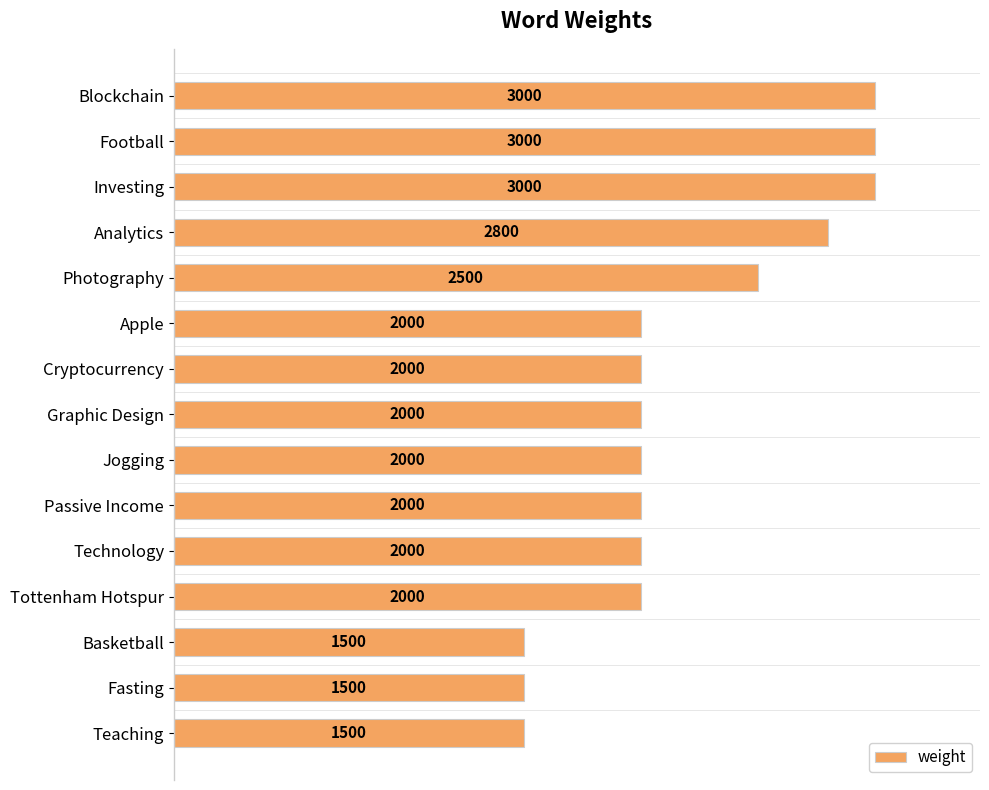

What is the average value?

2187